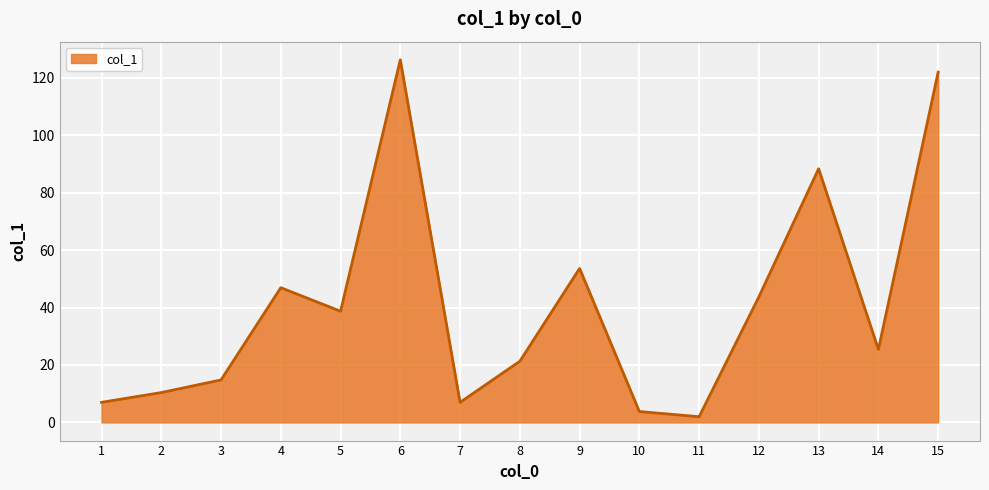

How many values are below 25?

7